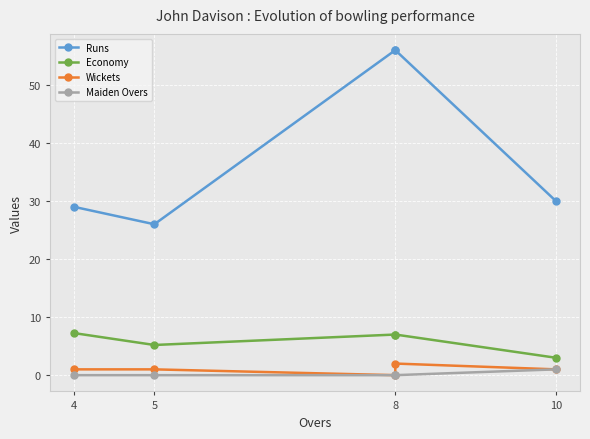

True or false: Maiden Overs and Runs intersect in this chart.

False